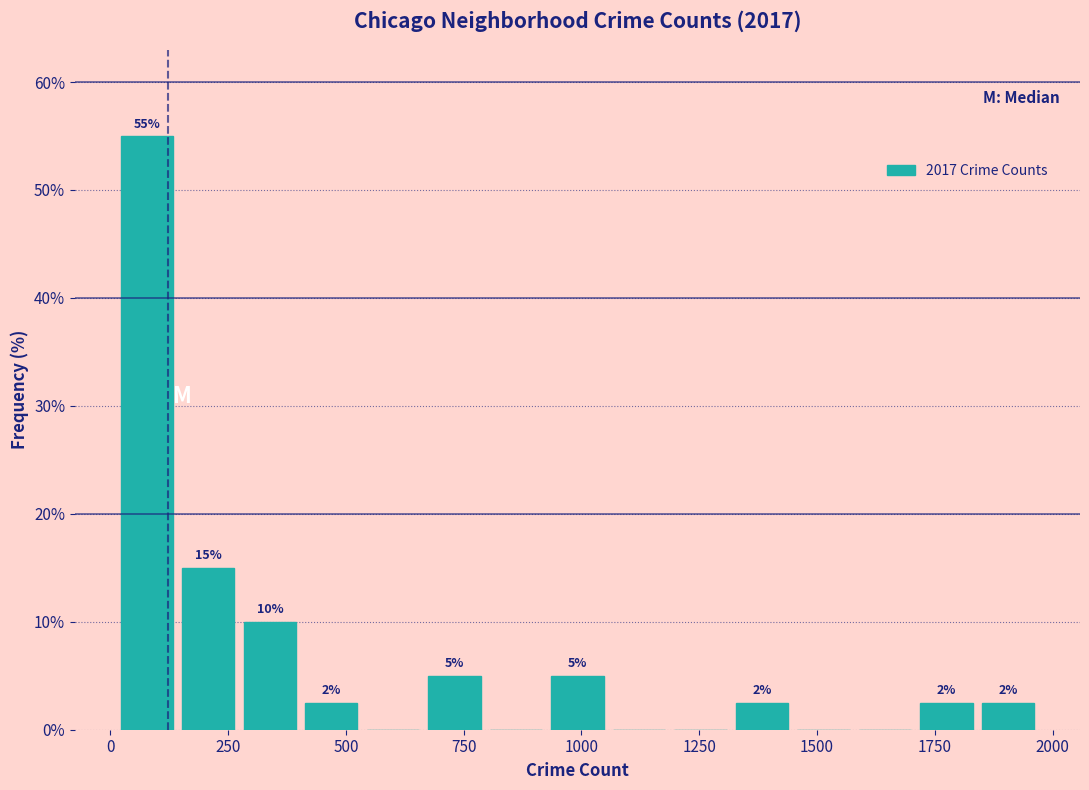

Read against the x-axis, roughly where is the centre of the tallest bar?

100